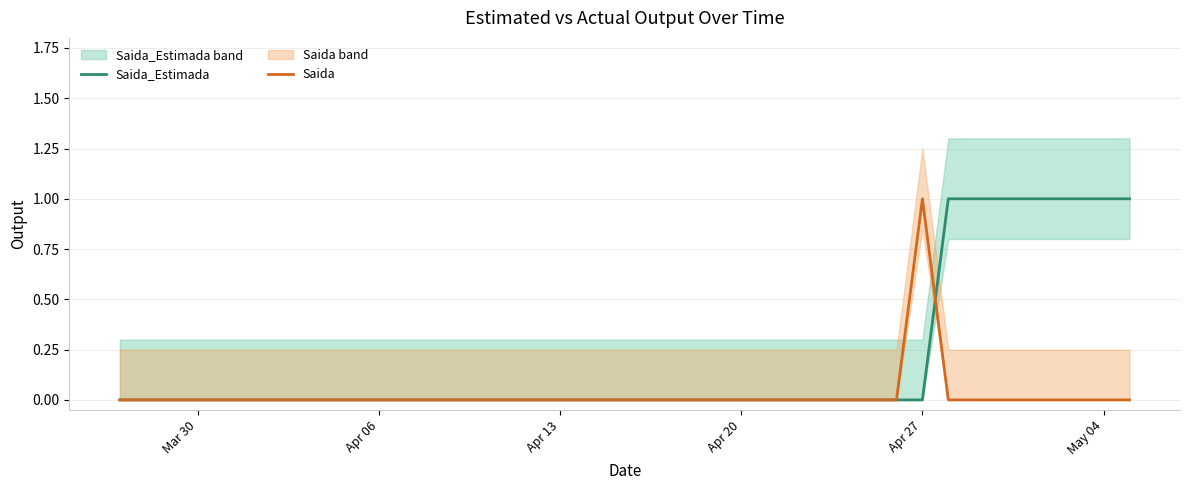

List the series in order of their peak value, highest first.

Saida_Estimada, Saida